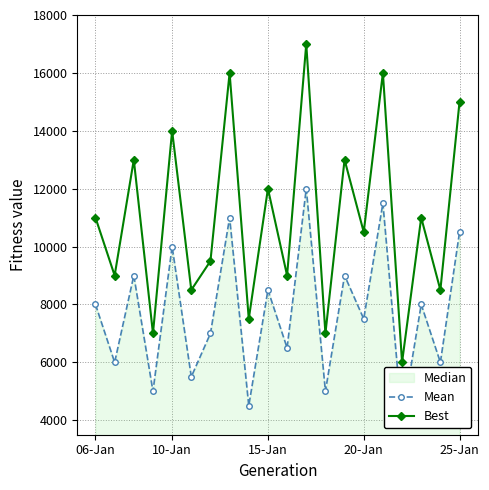

How many distinct data groups are displayed?

2